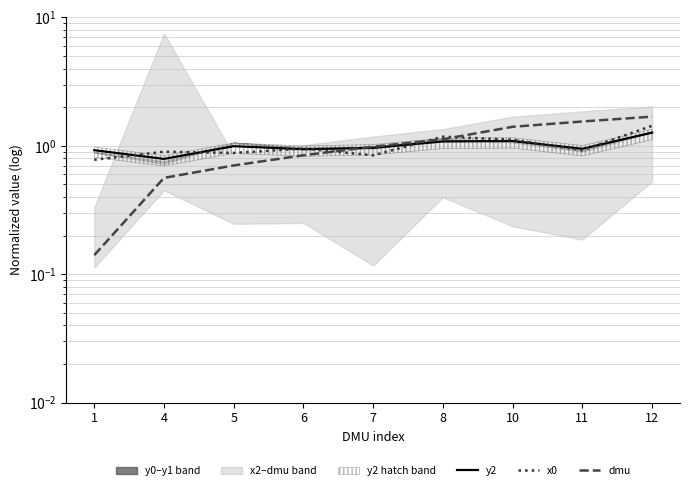

True or false: dmu and y2 cross at least once.

True